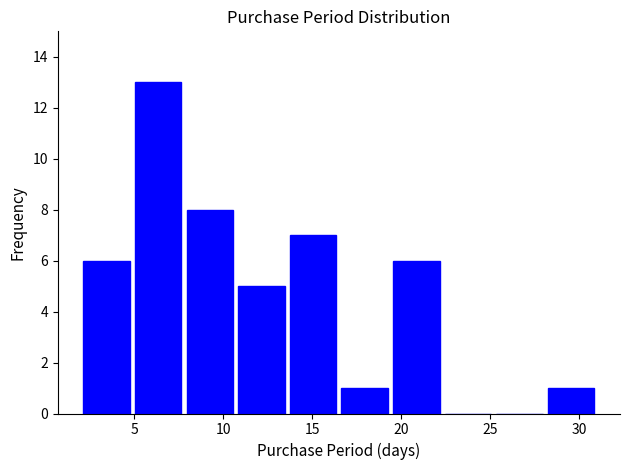

Reading left to right, list every bar in this chart as the range it spans on the x-axis followed by its height. Neither the bar edges nor the heights are printed on the chart, so give them approximately, as read against the axes.

2.0 to 4.9: 6
4.9 to 7.8: 13
7.8 to 10.7: 8
10.7 to 13.6: 5
13.6 to 16.5: 7
16.5 to 19.4: 1
19.4 to 22.3: 6
22.3 to 25.2: 0
25.2 to 28.1: 0
28.1 to 31.0: 1